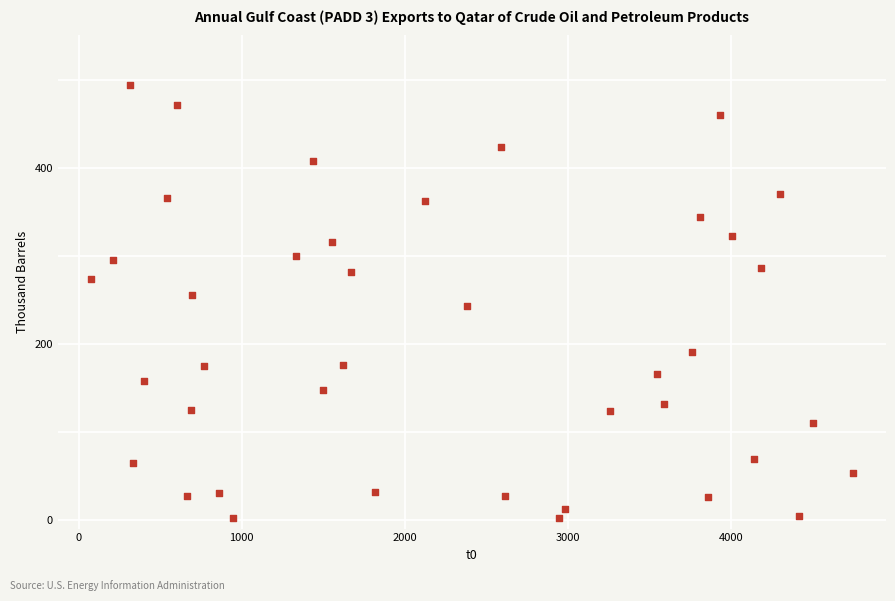

What is the range of X values (max minus min)?

4675